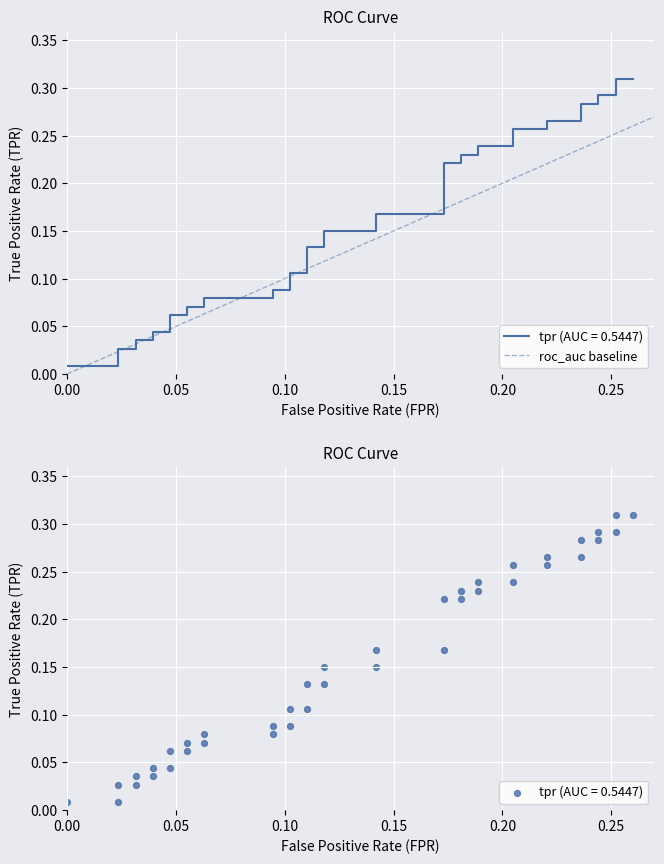

Which has a higher value, 0.00 or 0.05?

0.05